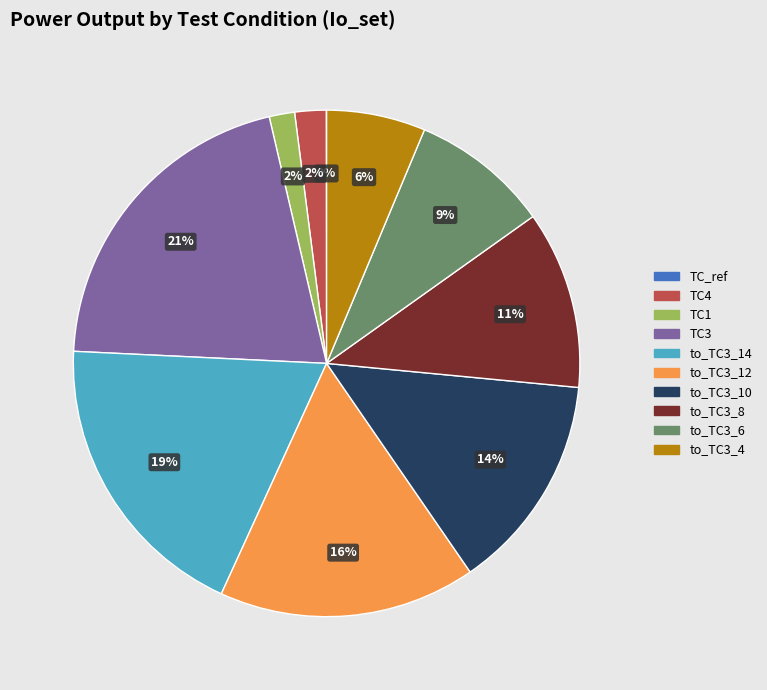

To the nearest percent, what is the difference between the largest and smallest slice percentages?

21%